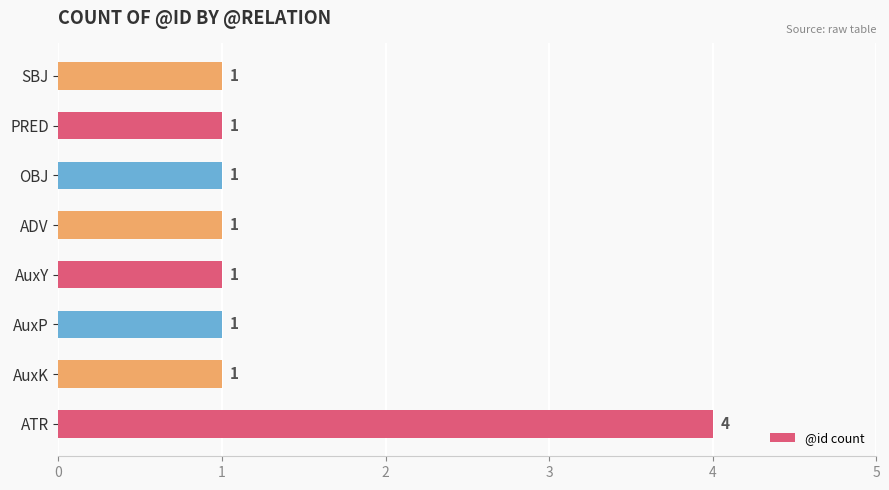

Count the number of values greater than 1.

1